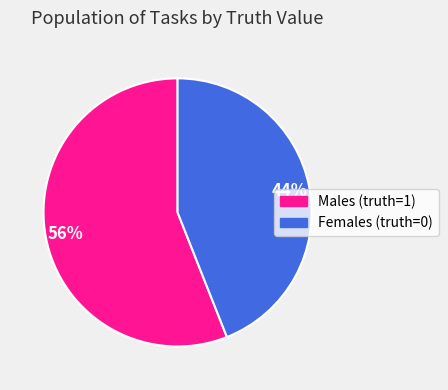

To the nearest percent, what is the difference between the largest and smallest slice percentages?

12%